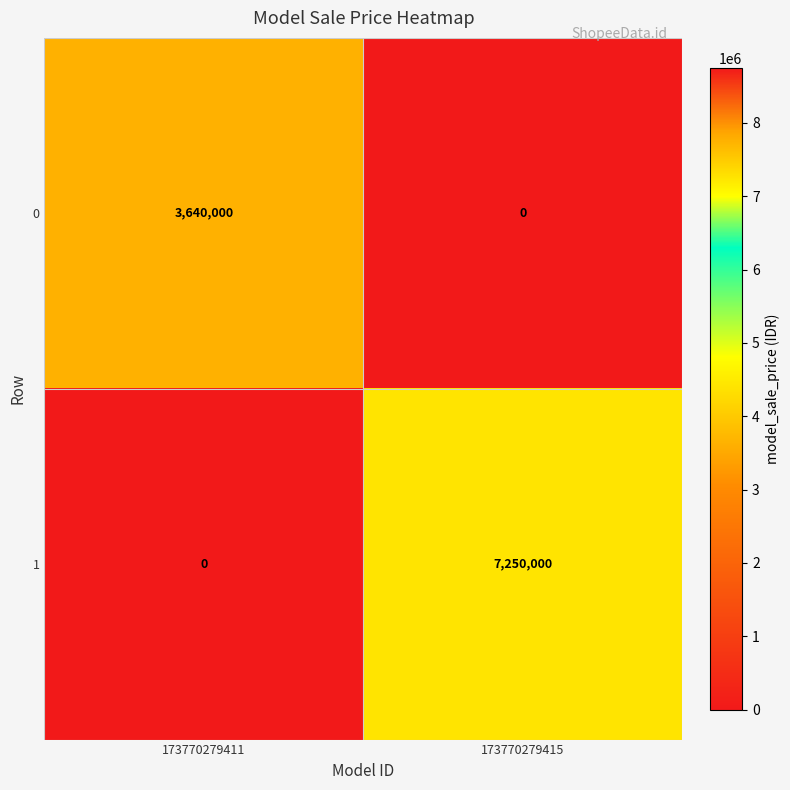

At which label does 1 reach its peak?

173770279415